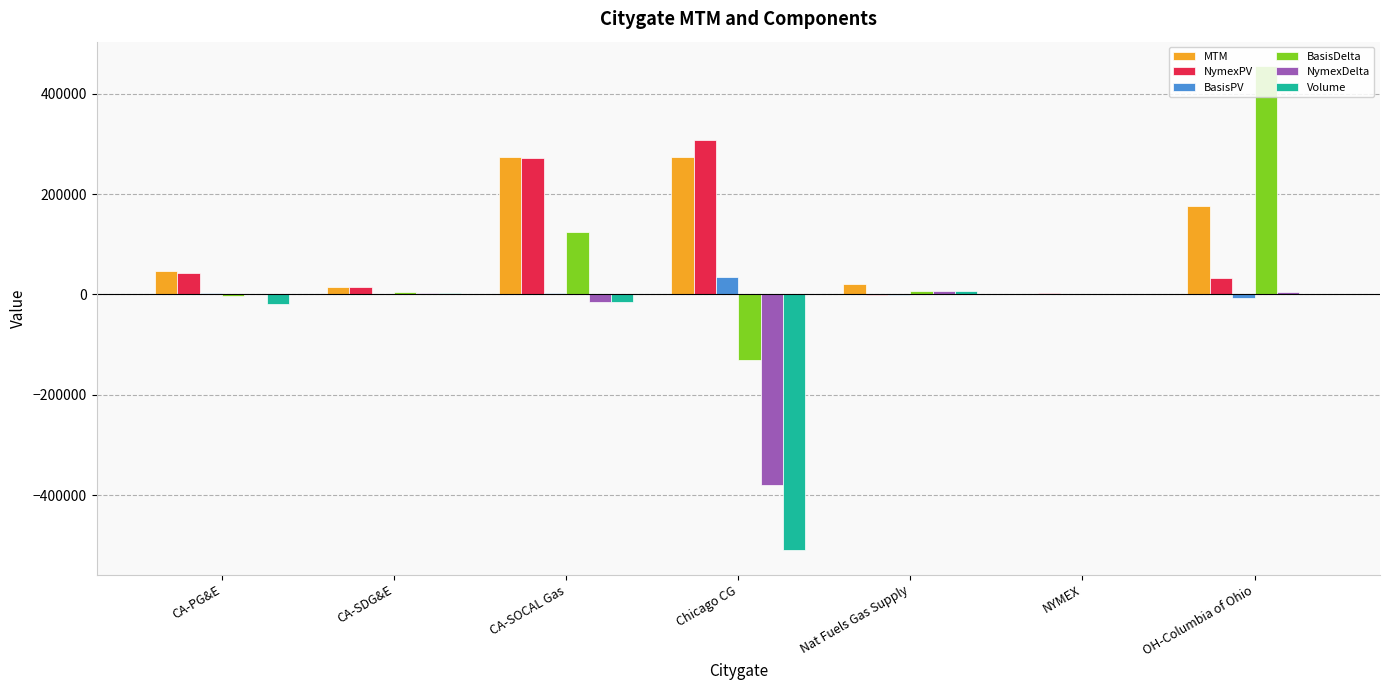

The value of NymexPV at OH-Columbia of Ohio is 32381.6. True or false?

True